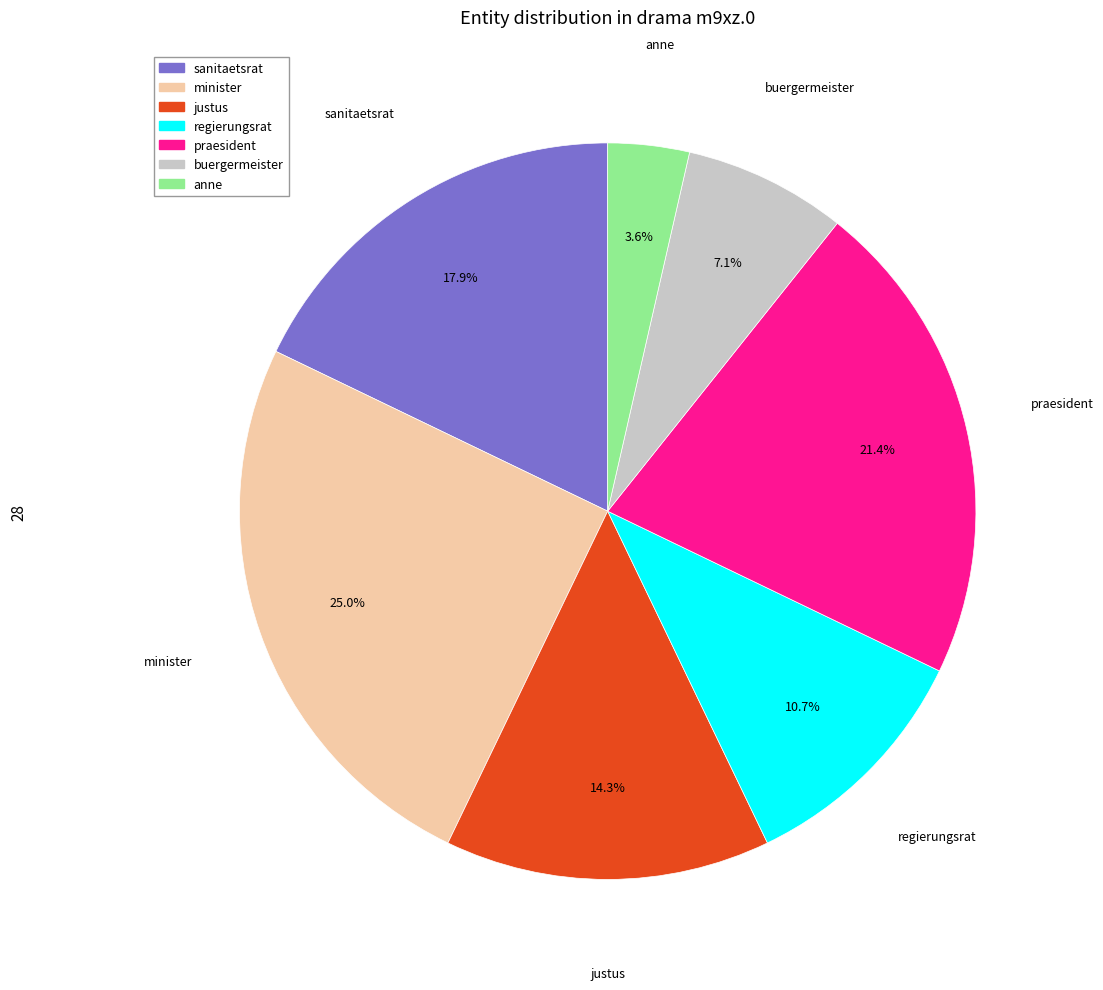

To the nearest percent, what is the difference between the largest and smallest slice percentages?

21%